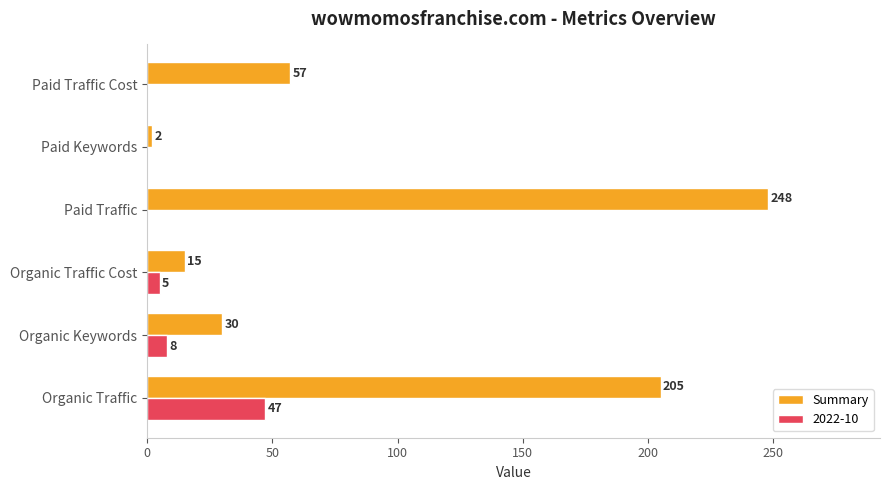

What value does the 2022-10 series have at Organic Traffic Cost, to the nearest 5?

5